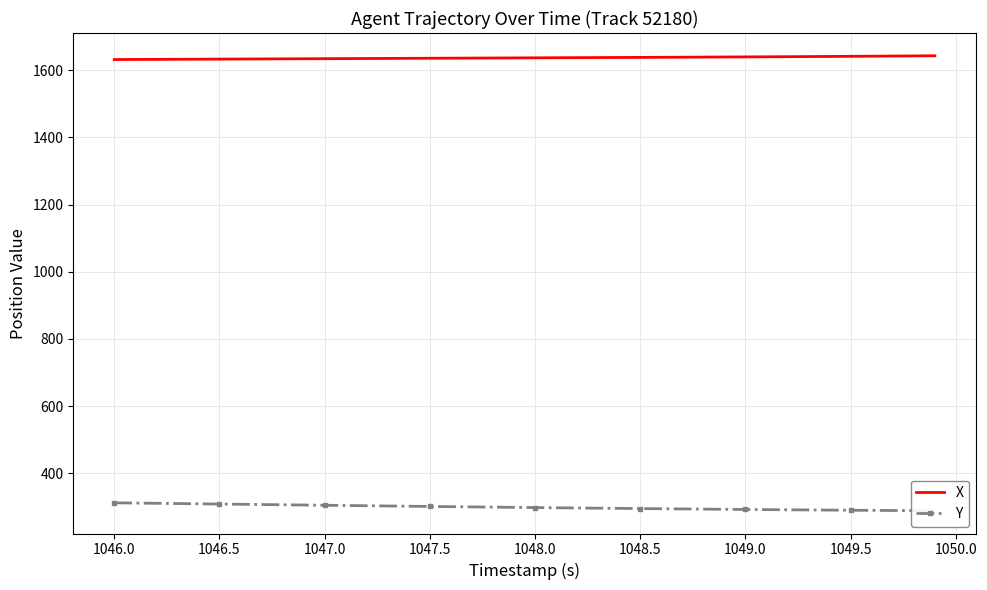

The X series shows 1641.4 at 1049.5. True or false?

True